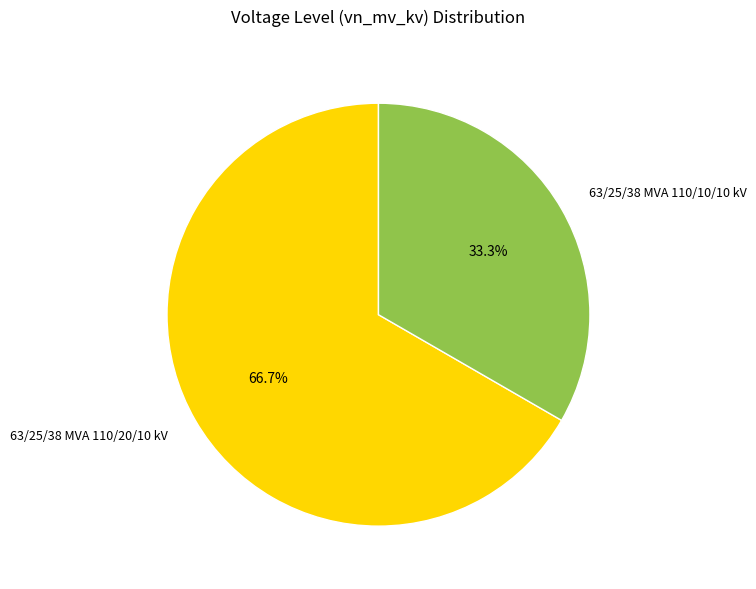

Which slice is the smallest?

63/25/38 MVA 110/10/10 kV